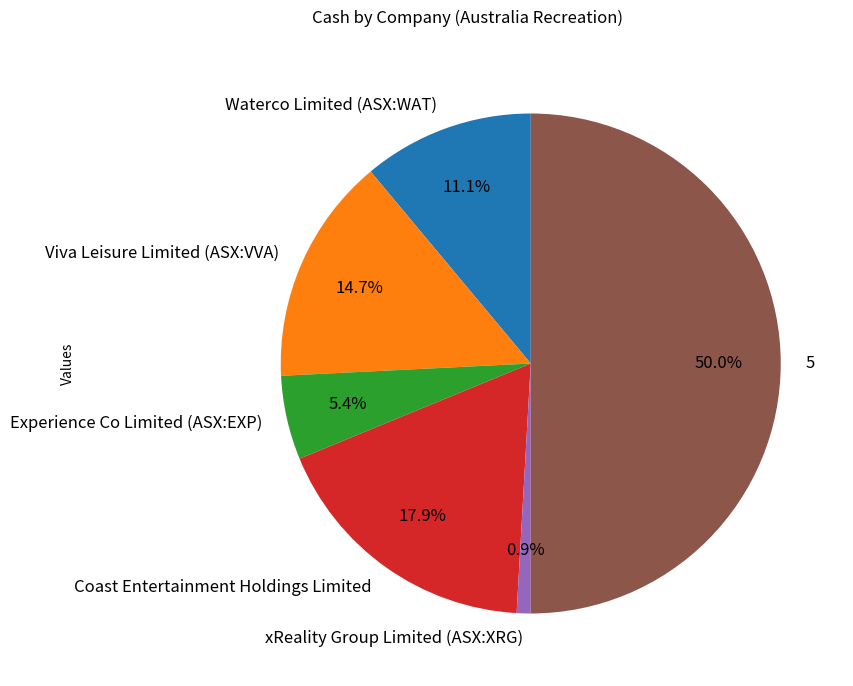

How many slices are in this pie chart?

6